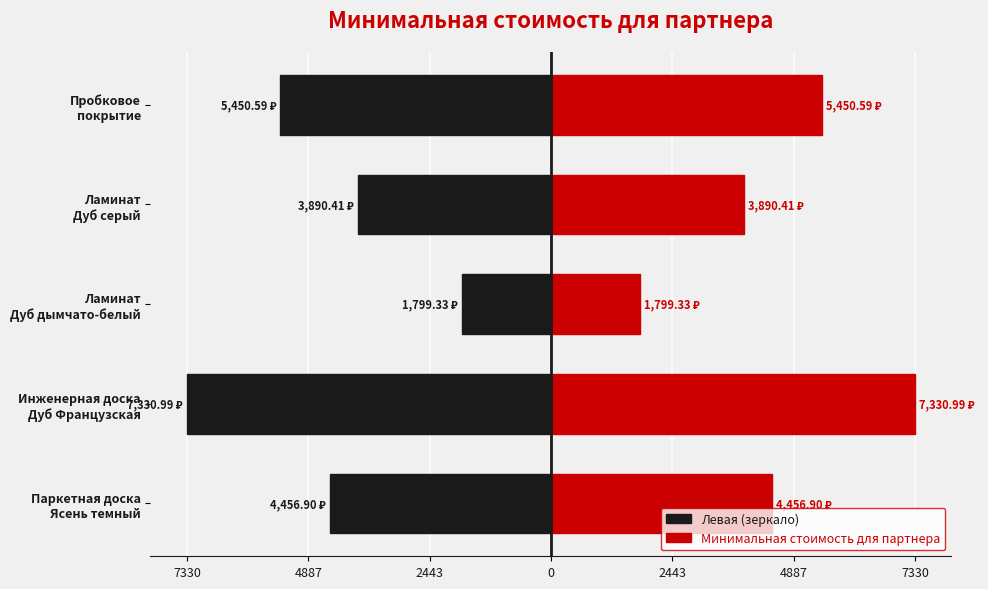

List the series in order of their peak value, lowest first.

Левая (зеркало), Минимальная стоимость для партнера